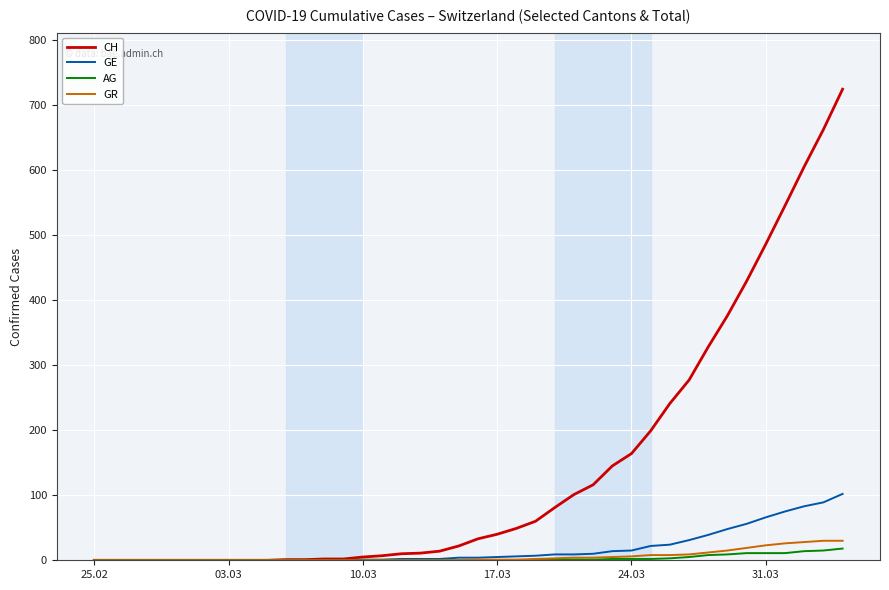

What is the highest value of the AG series?

18